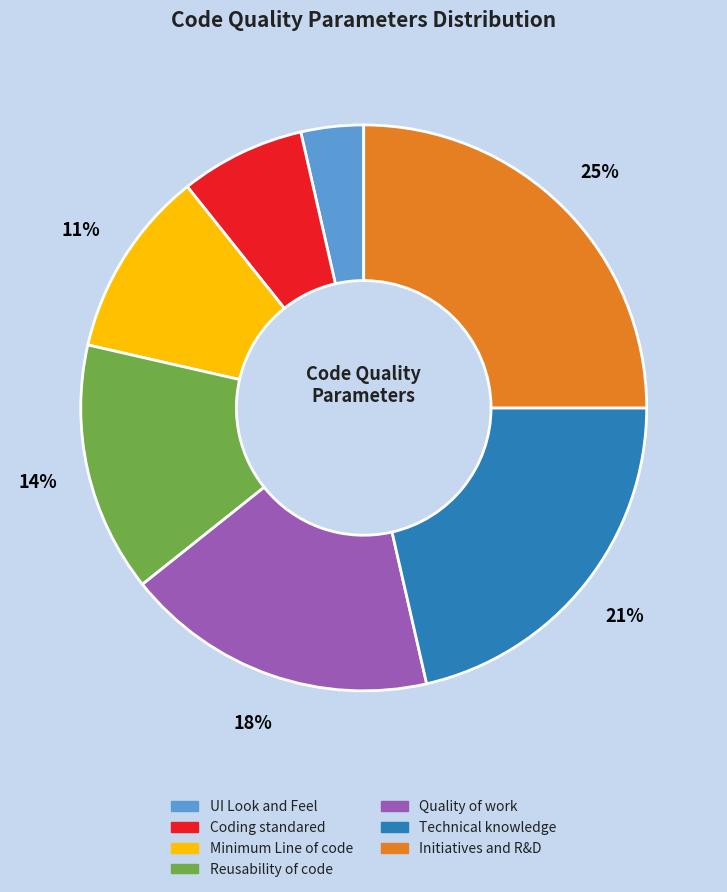

Which slice is the largest?

Initiatives and R&D